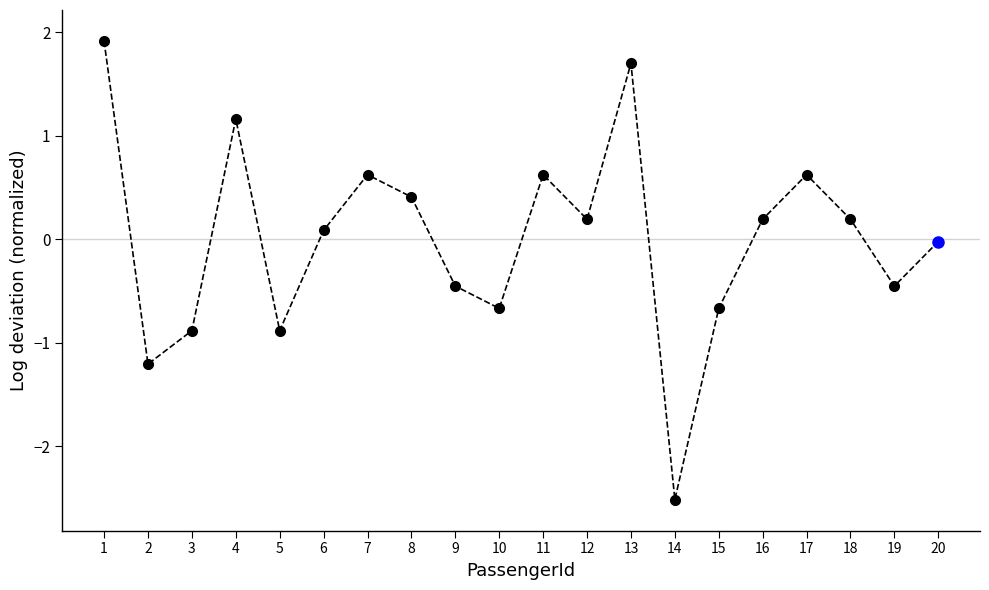

What value does the data have at 3?

-0.9